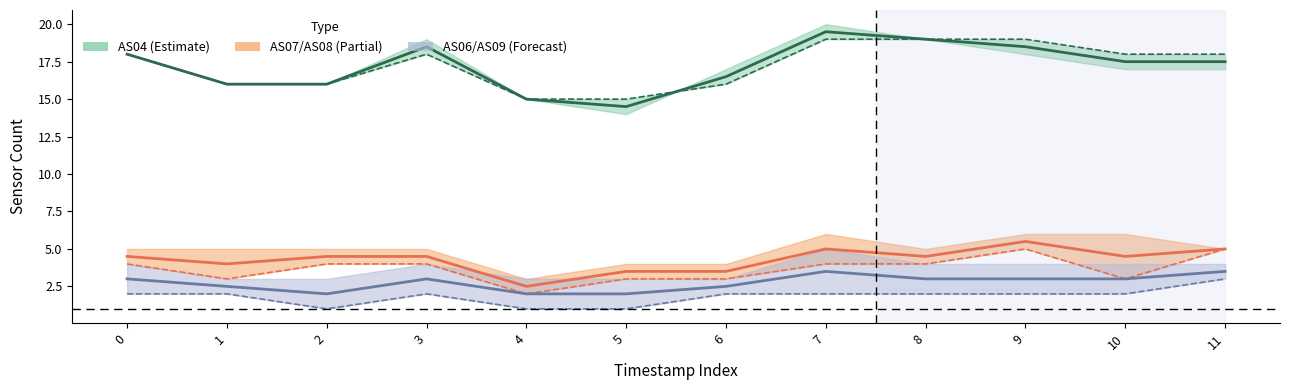

Count the AS07 values in the range 4 to 5.

8